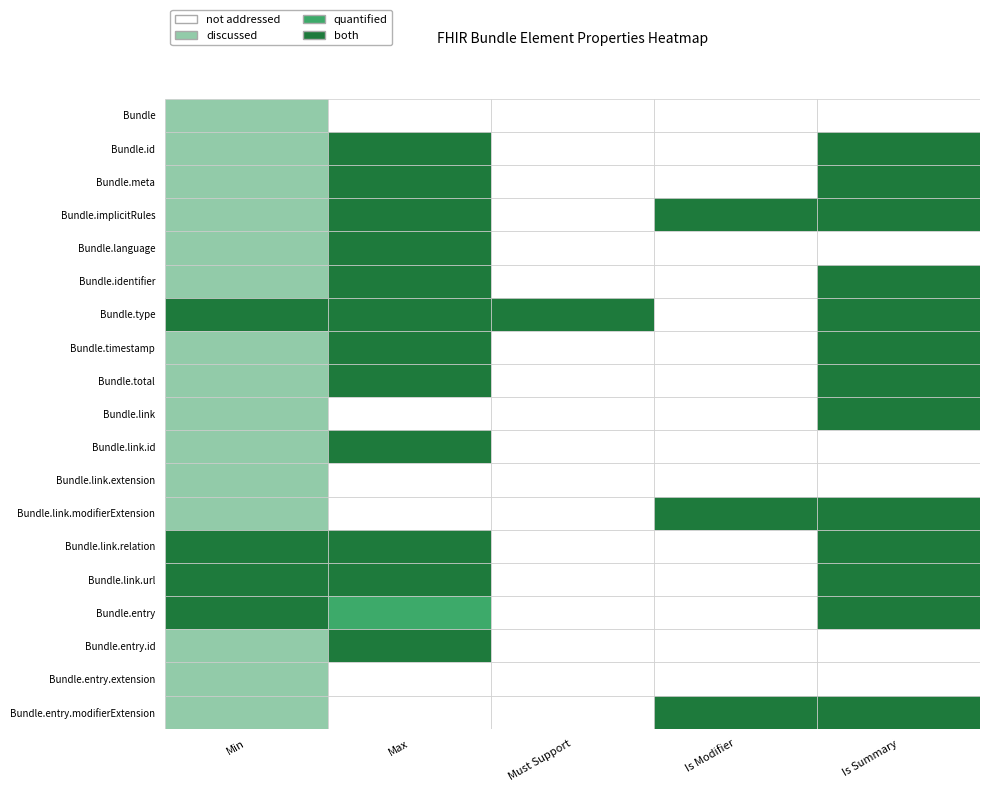

At Bundle.meta, list the series in order from largest to smallest.

Bundle.type, Bundle, Bundle.id, Bundle.meta, Bundle.implicitRules, Bundle.language, Bundle.identifier, Bundle.timestamp, Bundle.total, Bundle.link, Bundle.link.id, Bundle.link.extension, Bundle.link.modifierExtension, Bundle.link.relation, Bundle.link.url, Bundle.entry, Bundle.entry.id, Bundle.entry.extension, Bundle.entry.modifierExtension